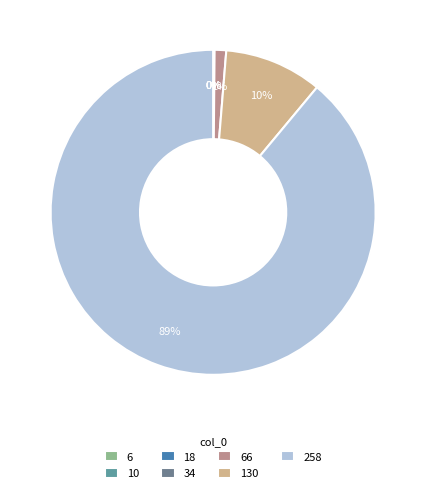

True or false: 10 accounts for 15% of the total.

False